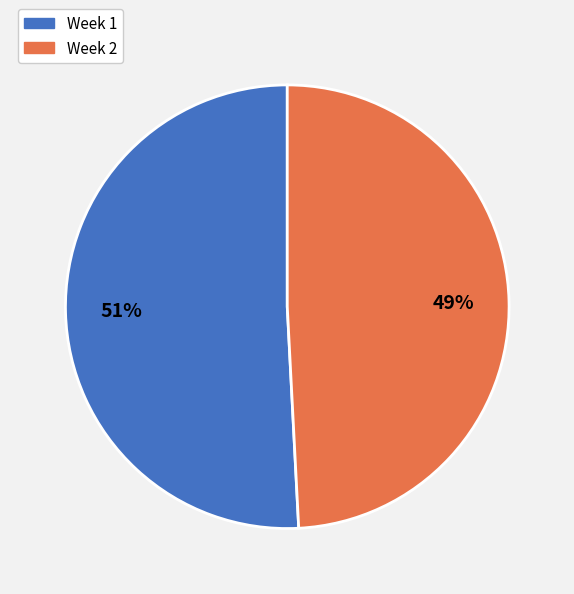

Is it true that Week 1 is 51% of the pie?

True